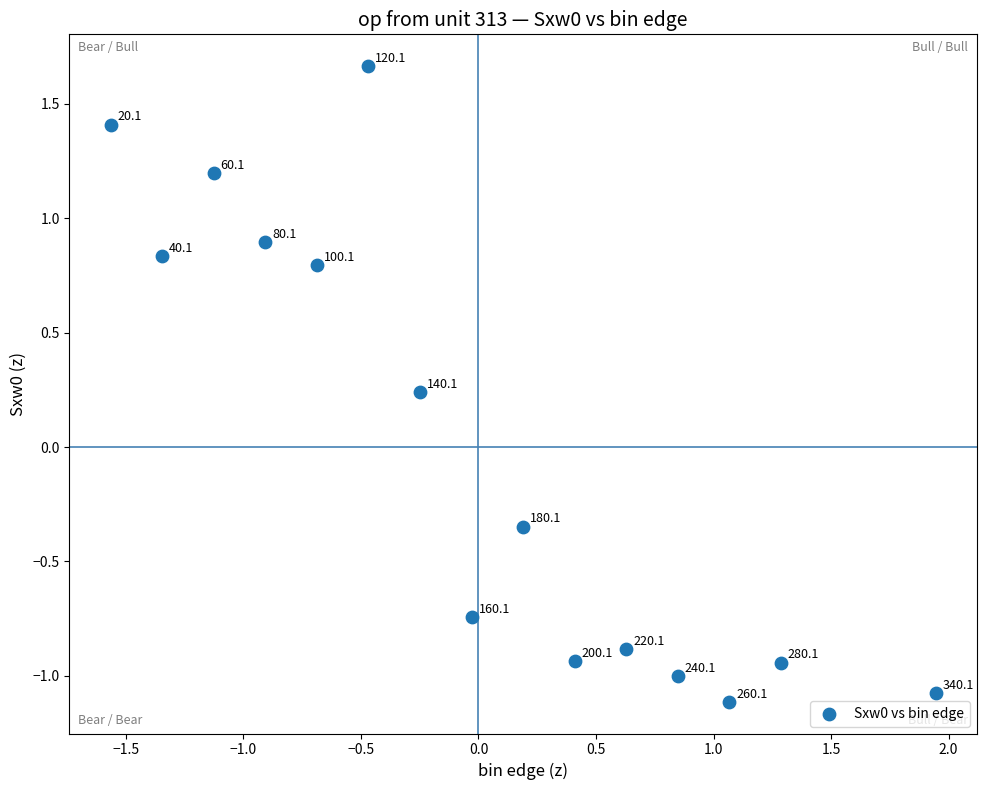

What is the range of Y values (max minus min)?

2.8